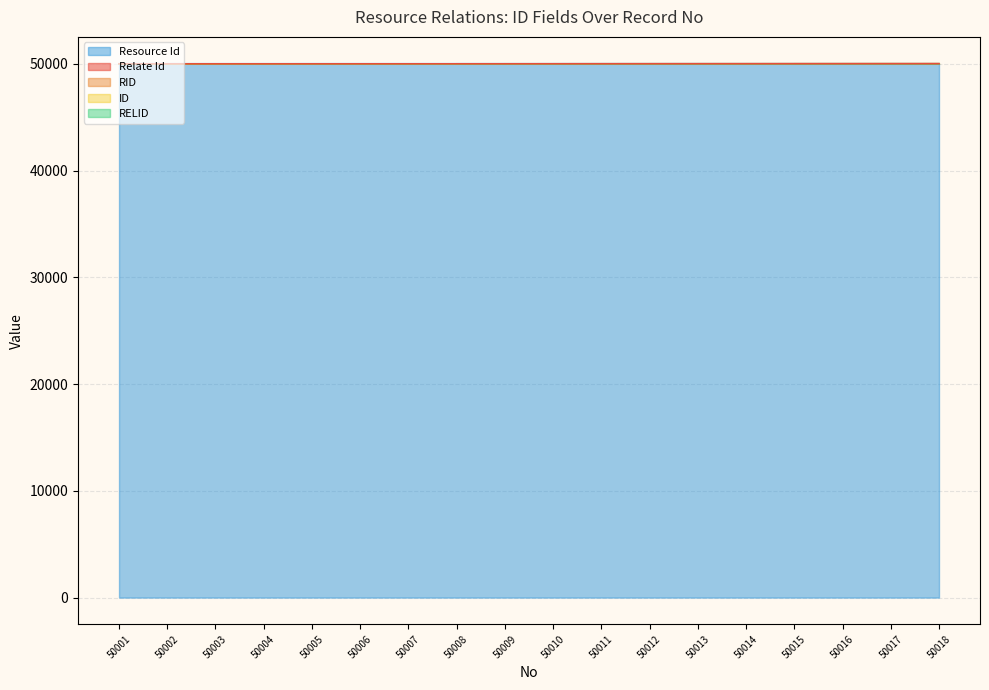

Does the chart have visible grid lines?

Yes